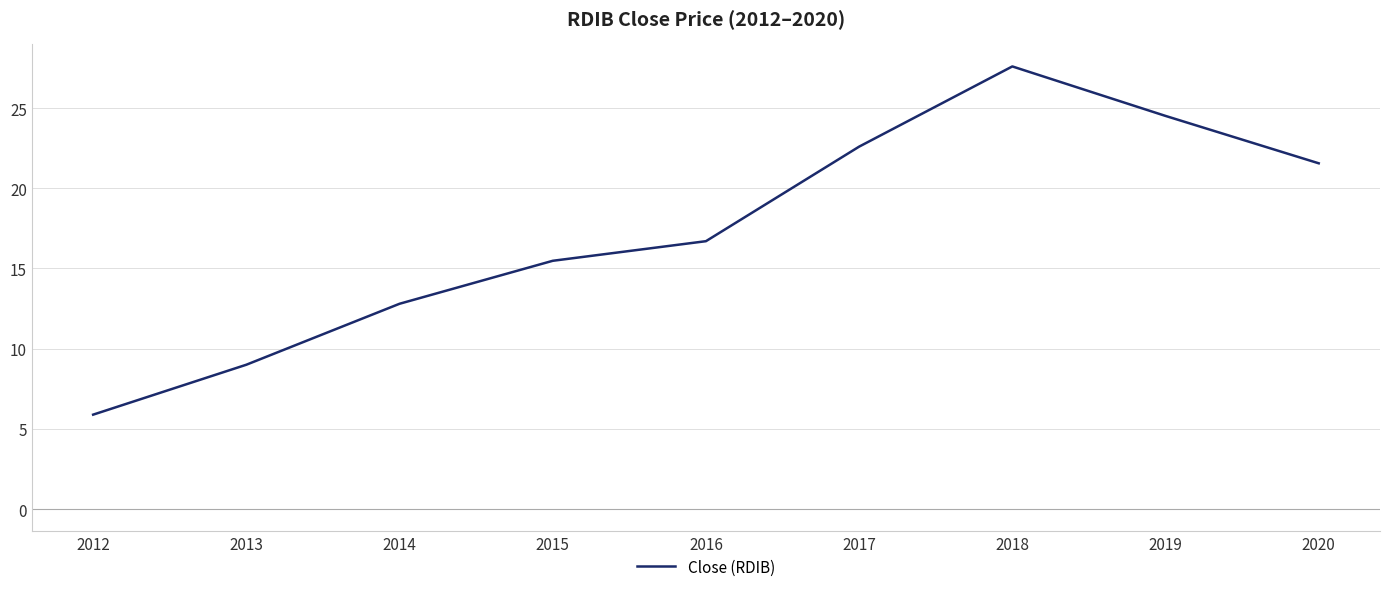

Rank the categories by value from lowest to highest.

2012, 2013, 2014, 2015, 2016, 2020, 2017, 2019, 2018